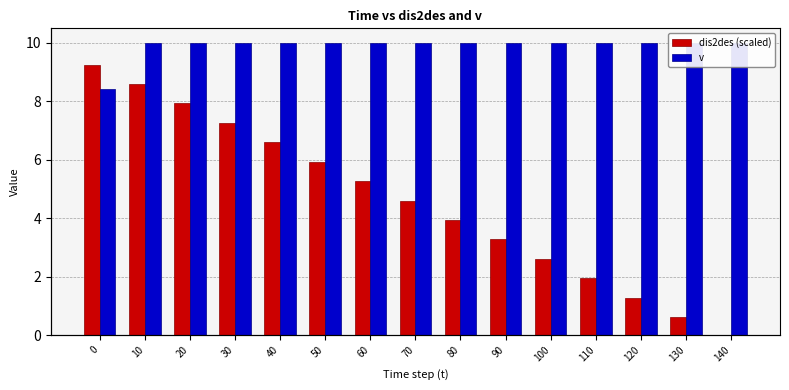

Reading left to right, what are all the values shown in this chart?

dis2des (scaled): 0=9.2	10=8.6	20=7.9	30=7.3	40=6.6	50=5.9	60=5.3	70=4.6	80=3.9	90=3.3	100=2.6	110=1.9	120=1.3	130=0.6	140=0.0
v: 0=8.4	10=10.0	20=10.0	30=10.0	40=10.0	50=10.0	60=10.0	70=10.0	80=10.0	90=10.0	100=10.0	110=10.0	120=10.0	130=10.0	140=10.0